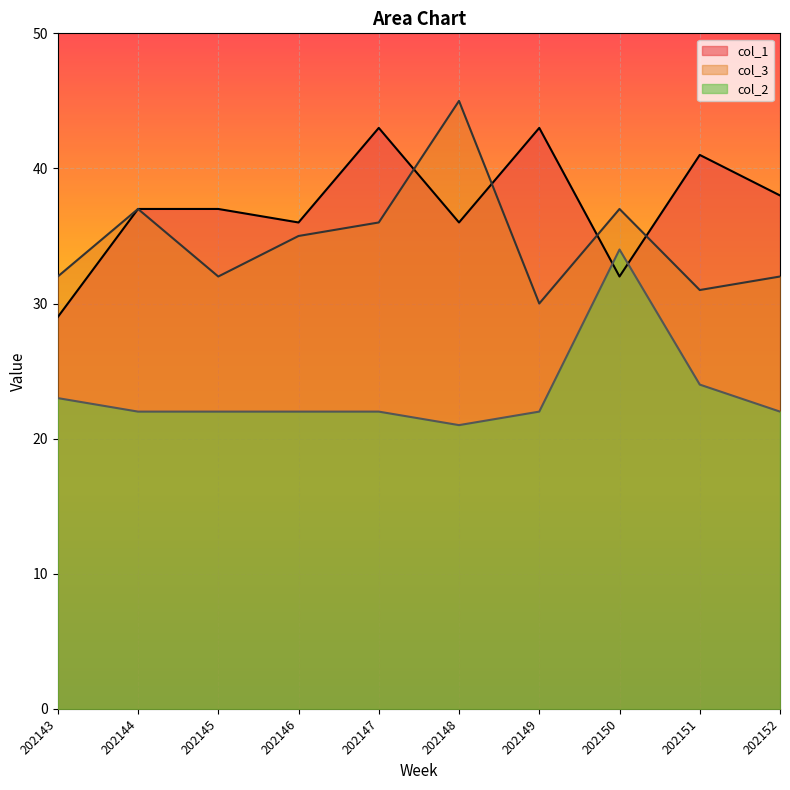

What is the minimum value for col_1 line?

29